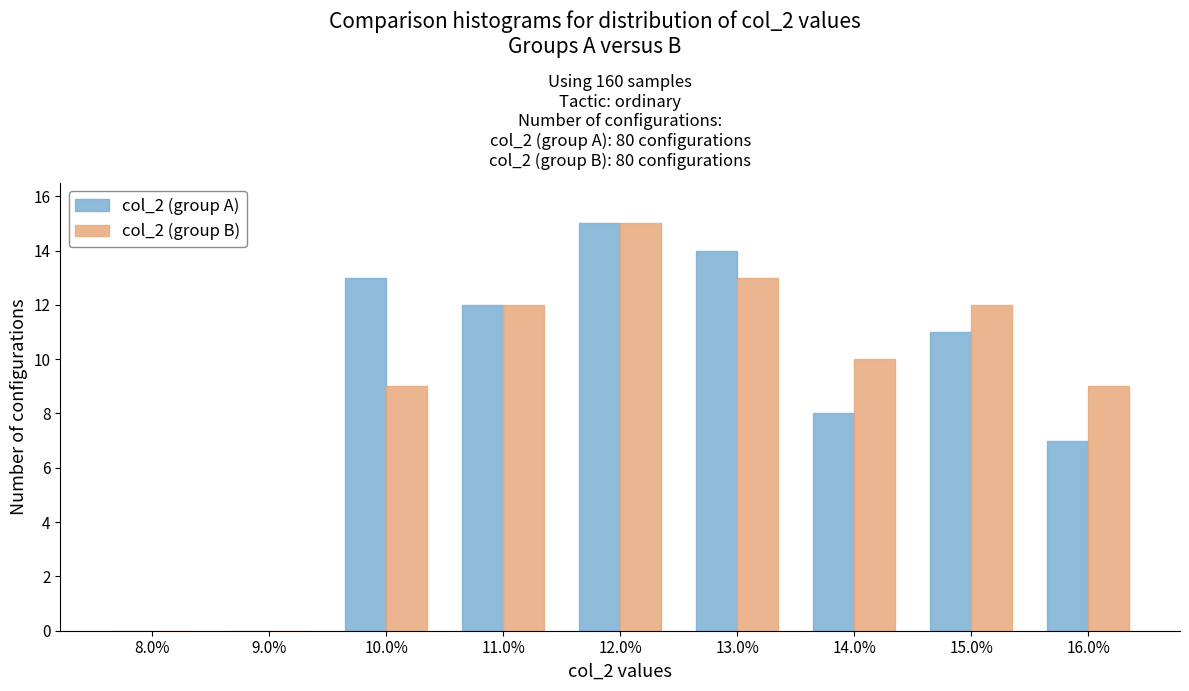

Reading right to left, what are all the values shown in this chart?

col_2 (group A): 16.0%=7	15.0%=11	14.0%=8	13.0%=14	12.0%=15	11.0%=12	10.0%=13	9.0%=0	8.0%=0
col_2 (group B): 16.0%=9	15.0%=12	14.0%=10	13.0%=13	12.0%=15	11.0%=12	10.0%=9	9.0%=0	8.0%=0